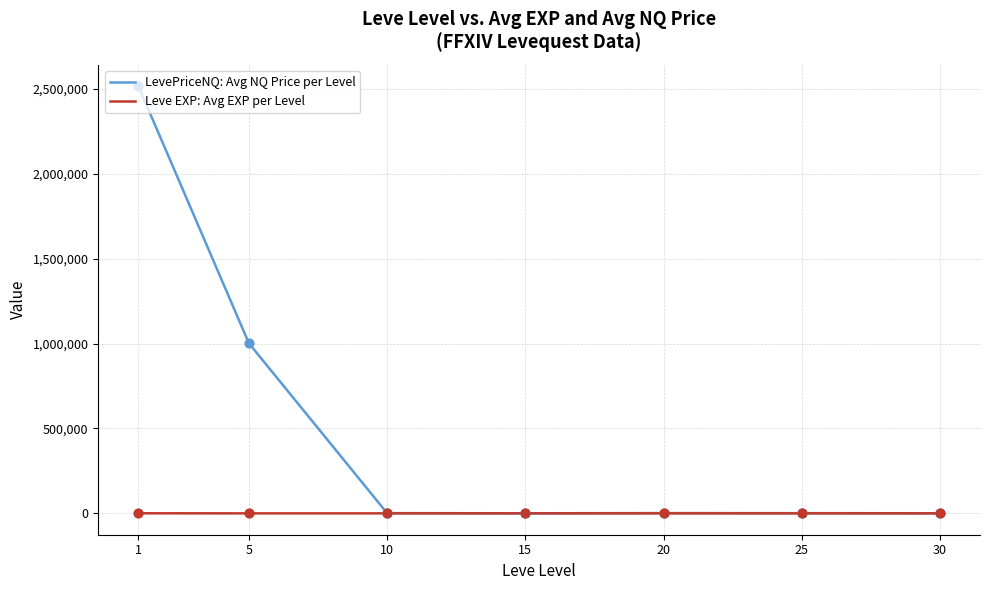

At which category is the sum across all series the highest?

1